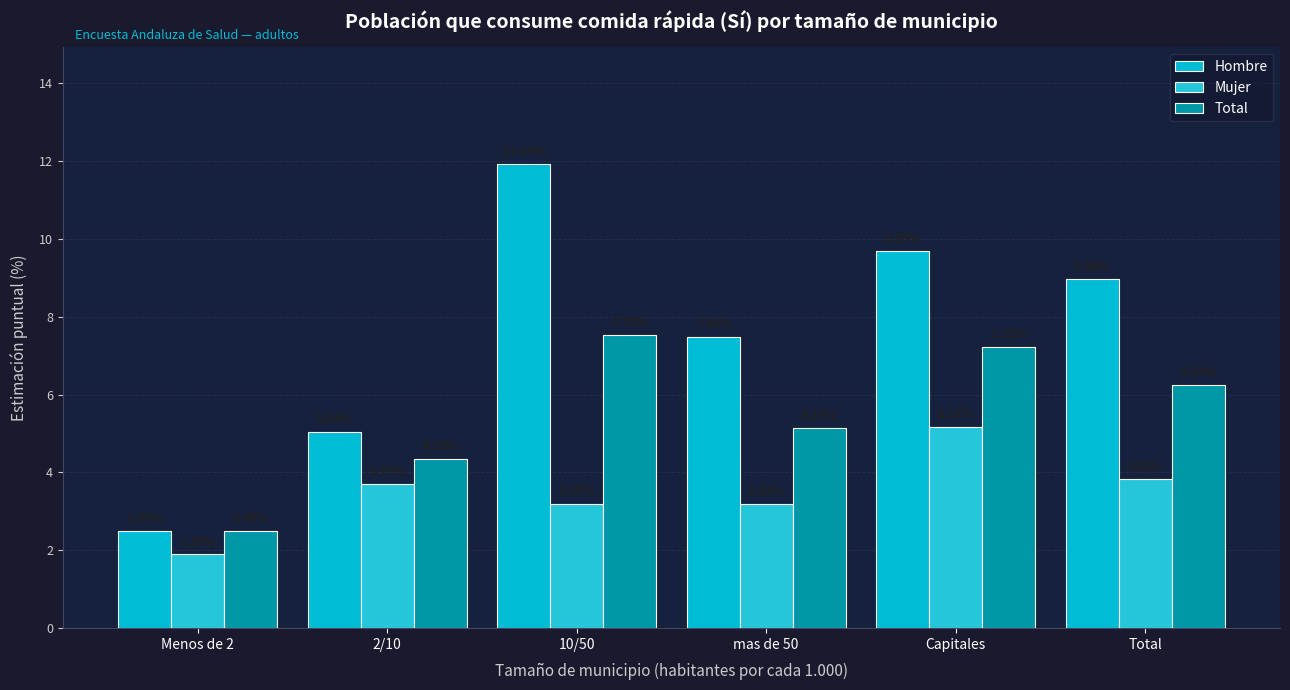

At which label does Hombre reach its peak?

10/50